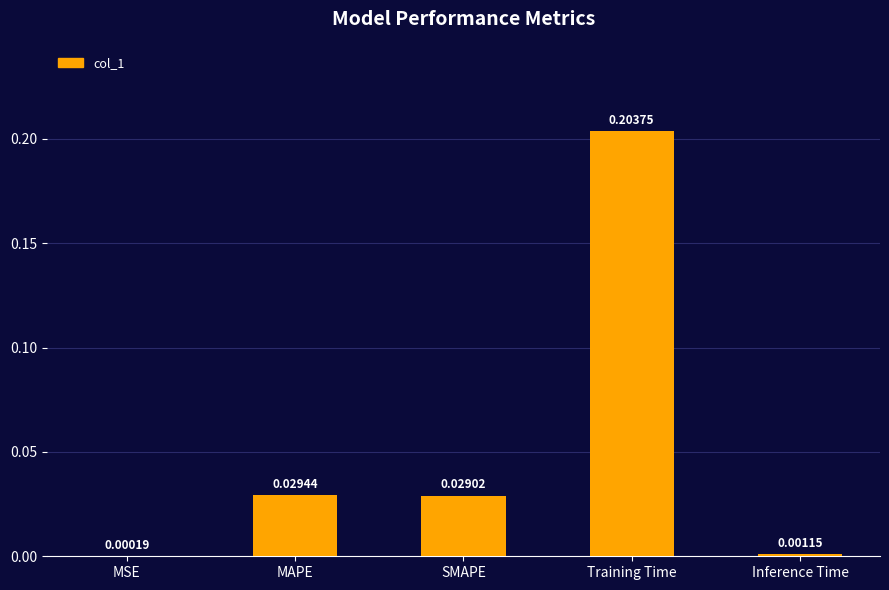

What is the sum of all values?

0.3